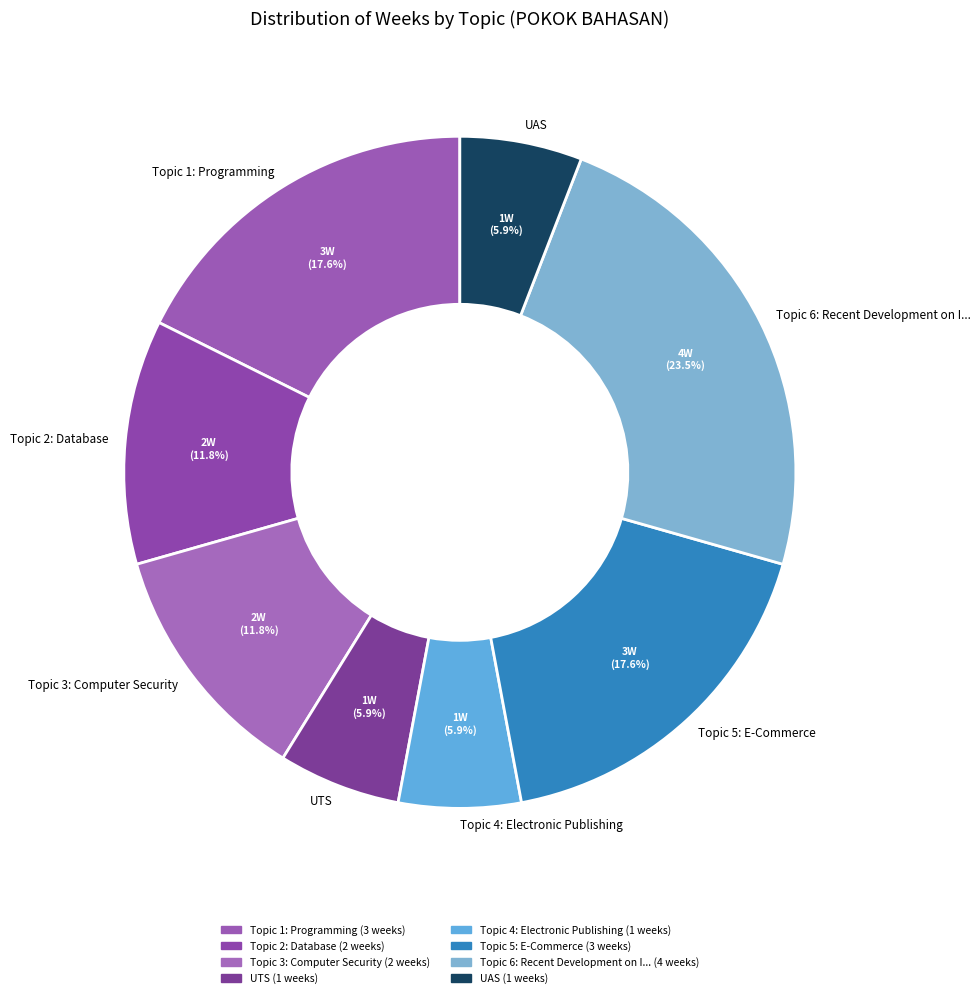

Count the number of slices in the pie.

8